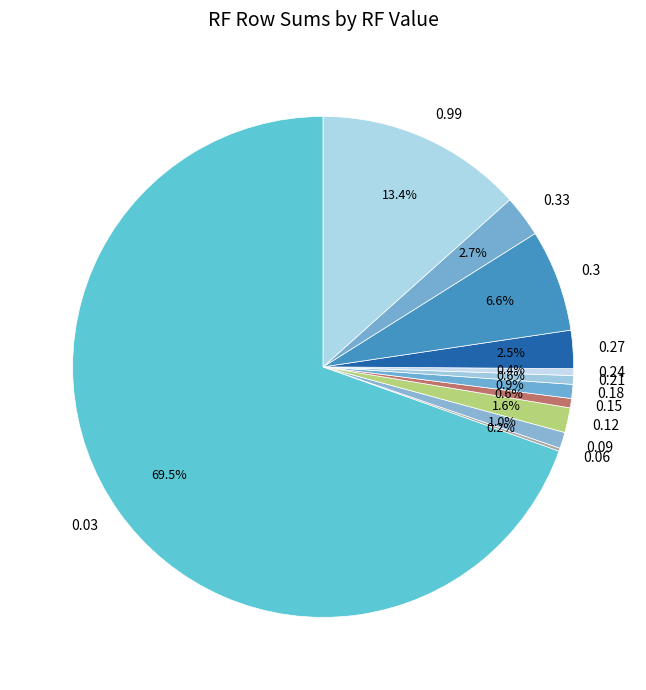

How much of the chart is everything except 0.21?

99.4%